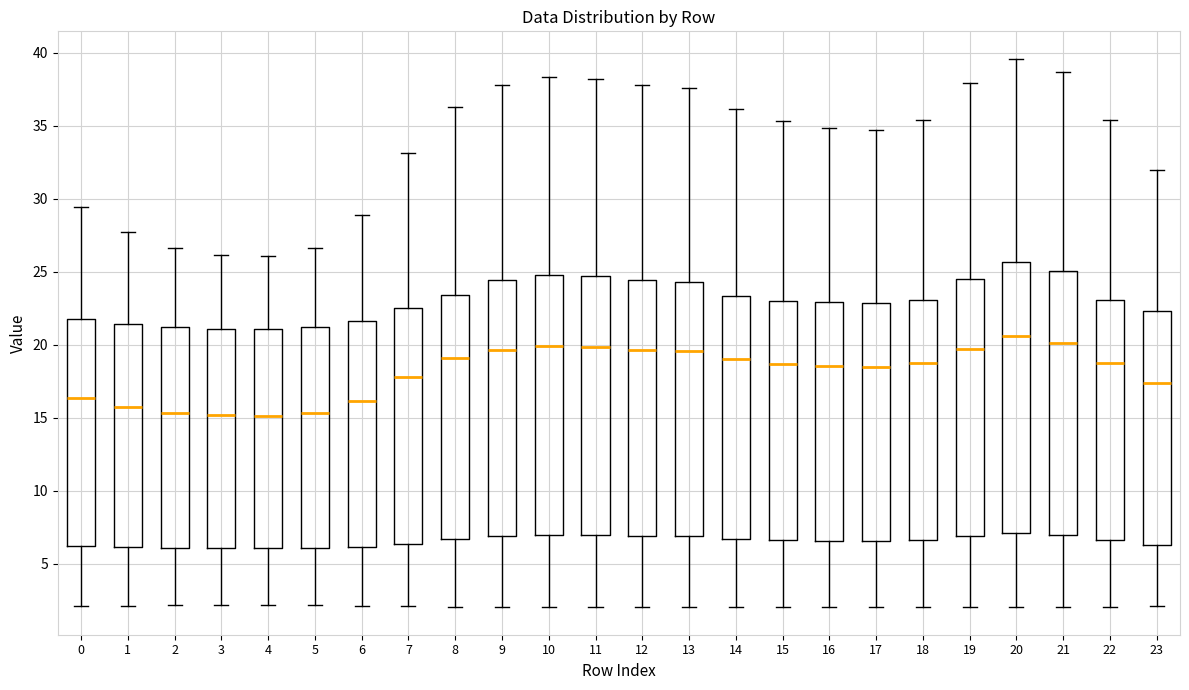

Where is the upper edge of the box at x = 0 on the y-axis? The values are not printed on the chart, so give them approximately, as read against the axis.

21.5